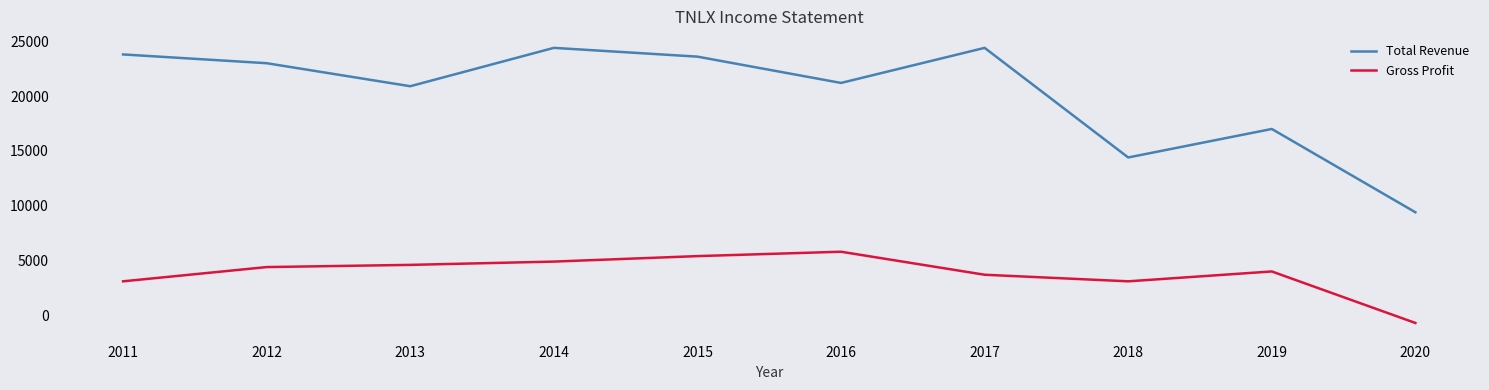

True or false: Total Revenue has a value of 8965 at 2011.

False